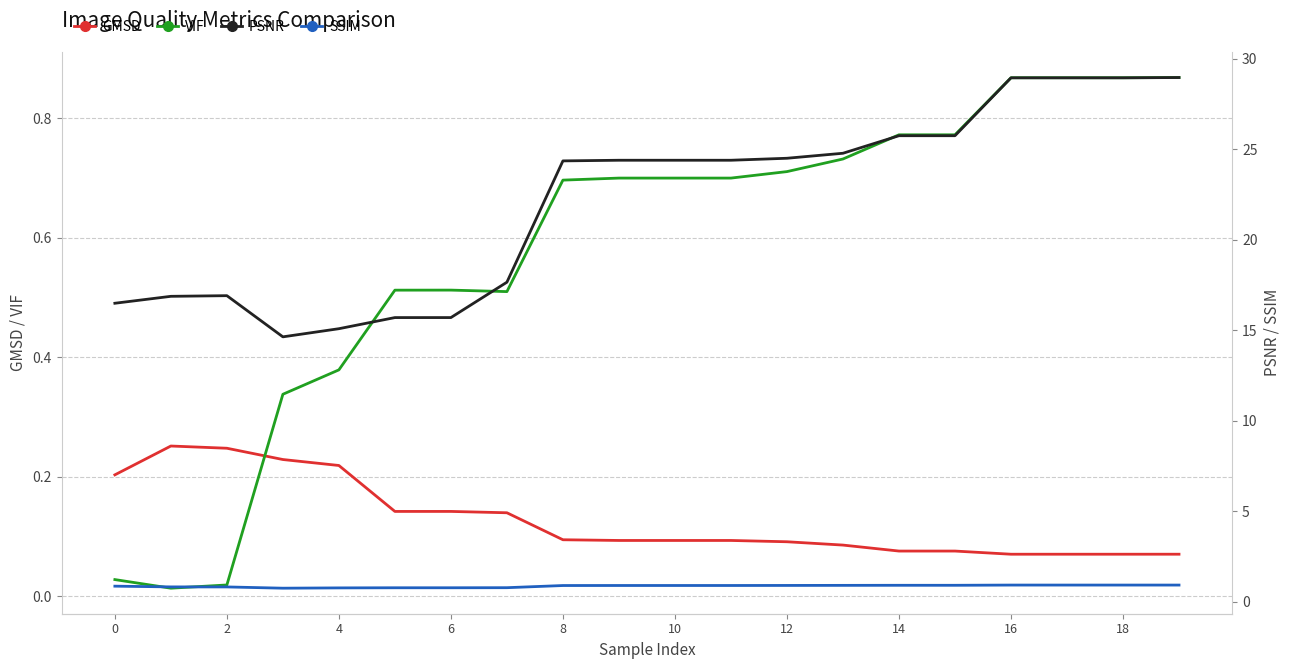

Count the number of categories in the chart.

20